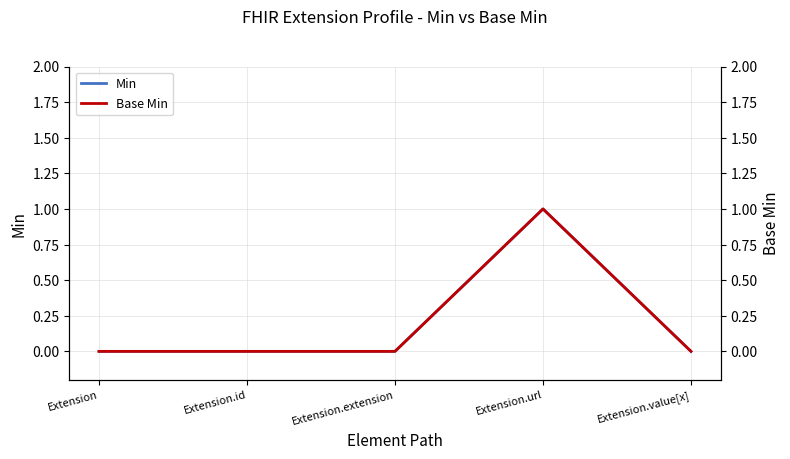

Which has a higher value, Extension.url or Extension.id?

Extension.url